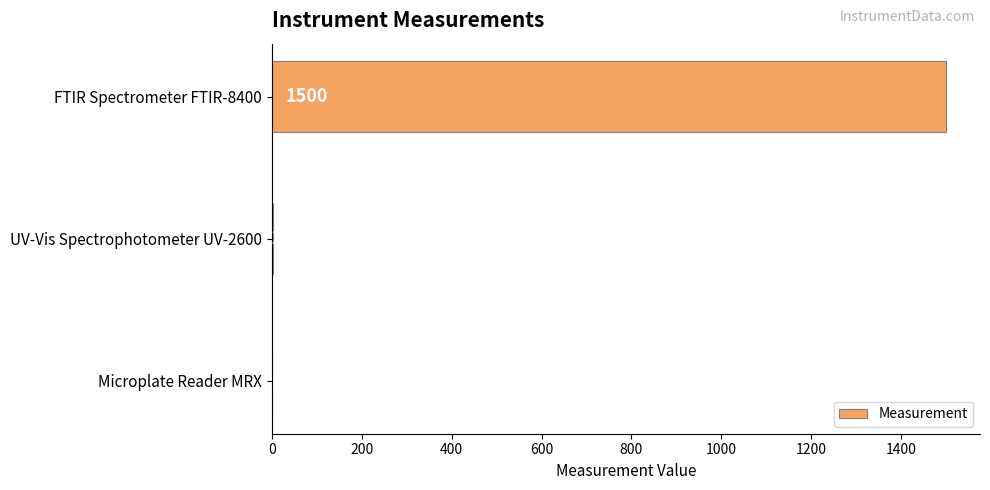

Which has a higher value, Microplate Reader MRX or UV-Vis Spectrophotometer UV-2600?

UV-Vis Spectrophotometer UV-2600